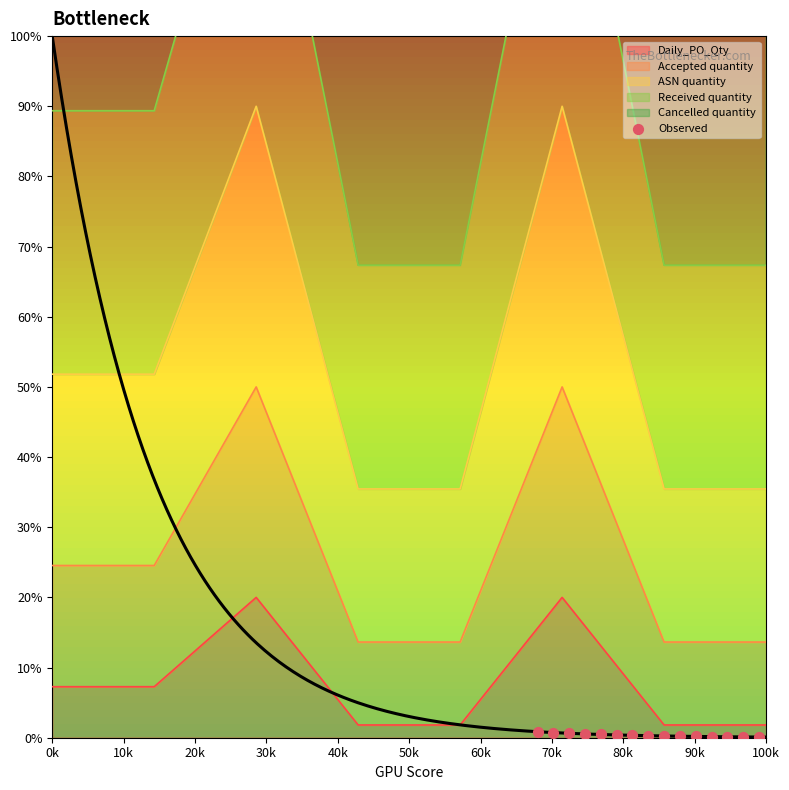

True or false: Daily_PO_Qty has a value of 1.8 at 100k.

True